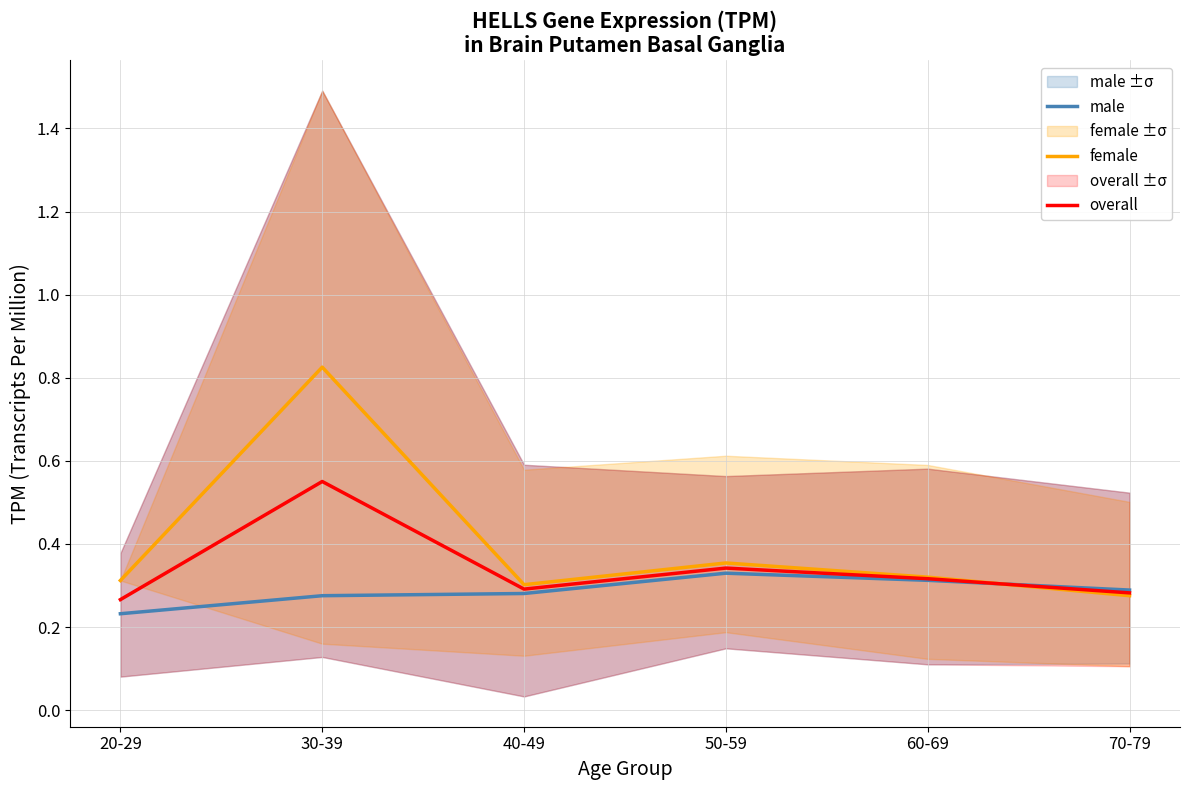

Reading left to right, transcribe all the data shown in this chart.

male: 0.2	0.3	0.3	0.3	0.3	0.3
female: 0.3	0.8	0.3	0.4	0.3	0.3
overall: 0.3	0.6	0.3	0.3	0.3	0.3